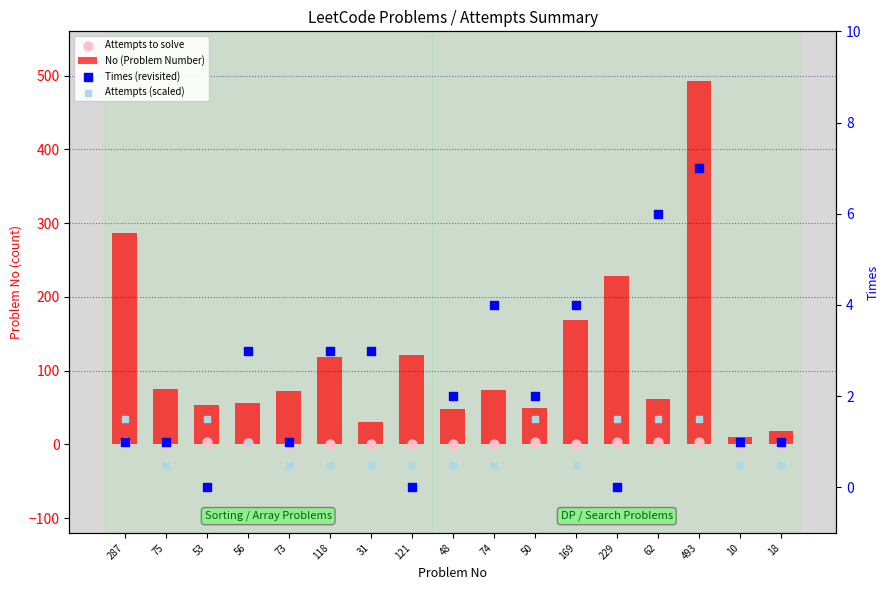

What is the total value across all series at 169?

174.5